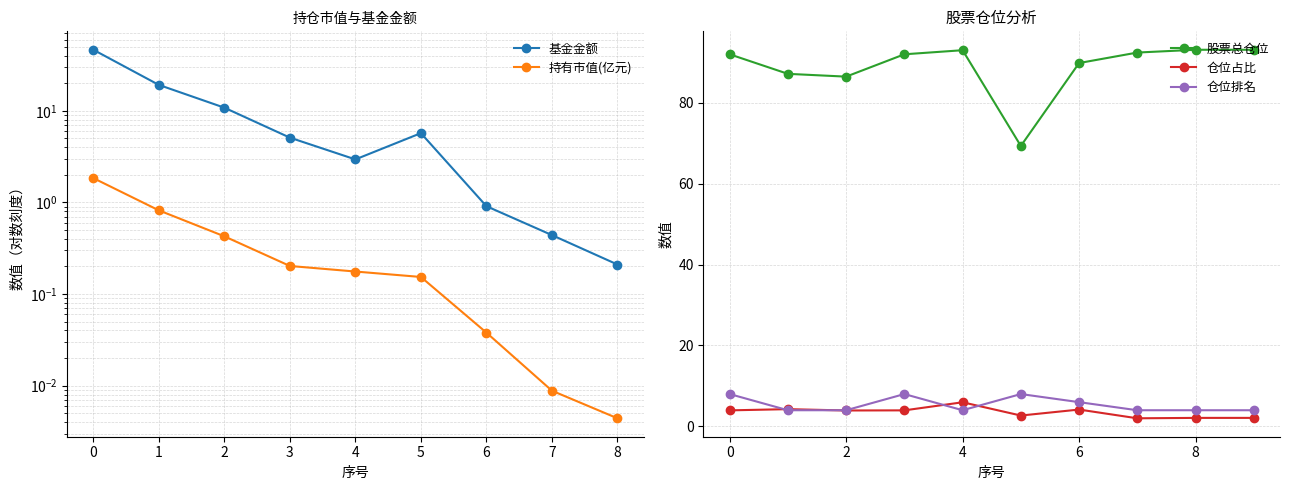

True or false: 股票总仓位 and 仓位排名 cross at least once.

False